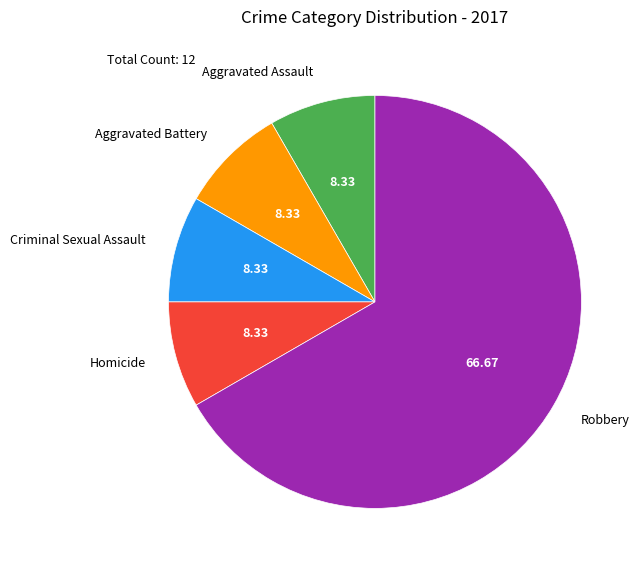

Is there a majority slice in this chart?

Yes